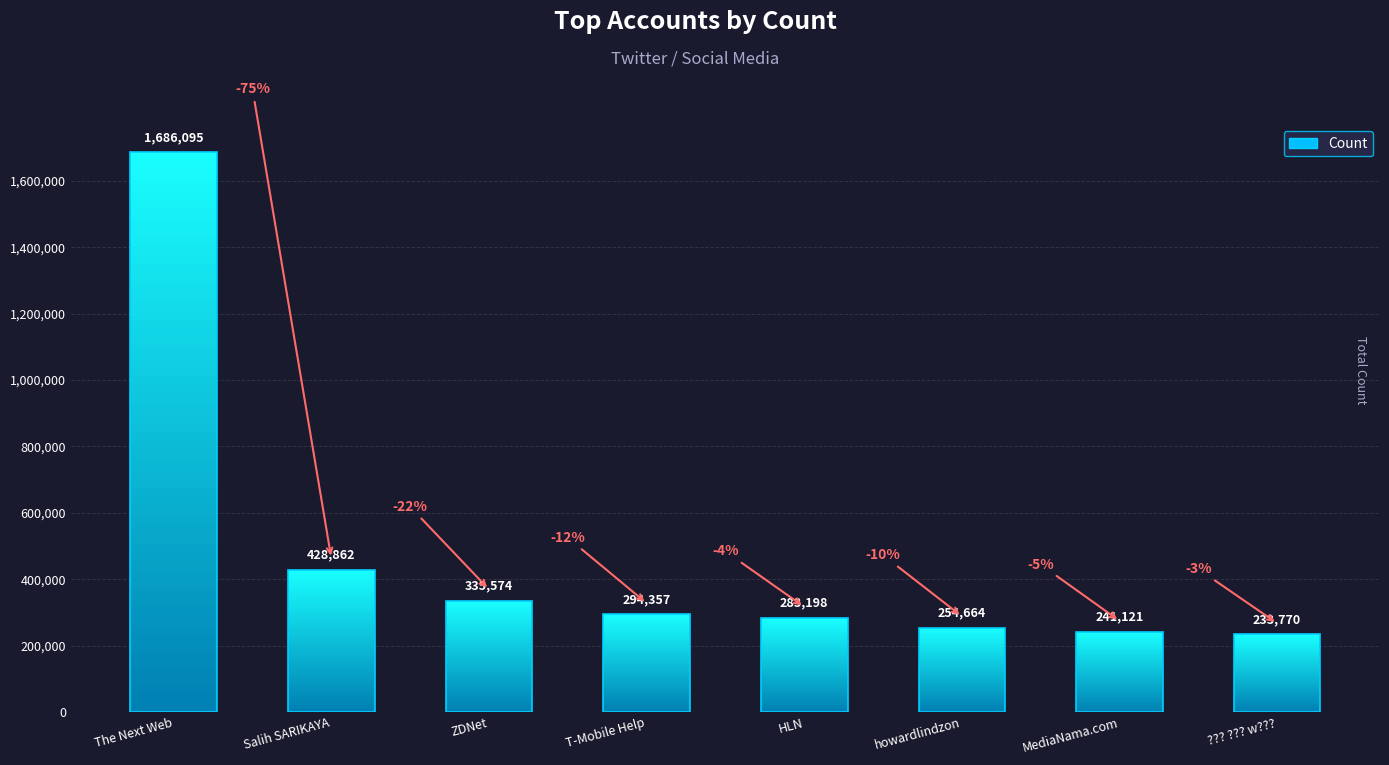

What is the difference between the second highest and minimum values?

195092